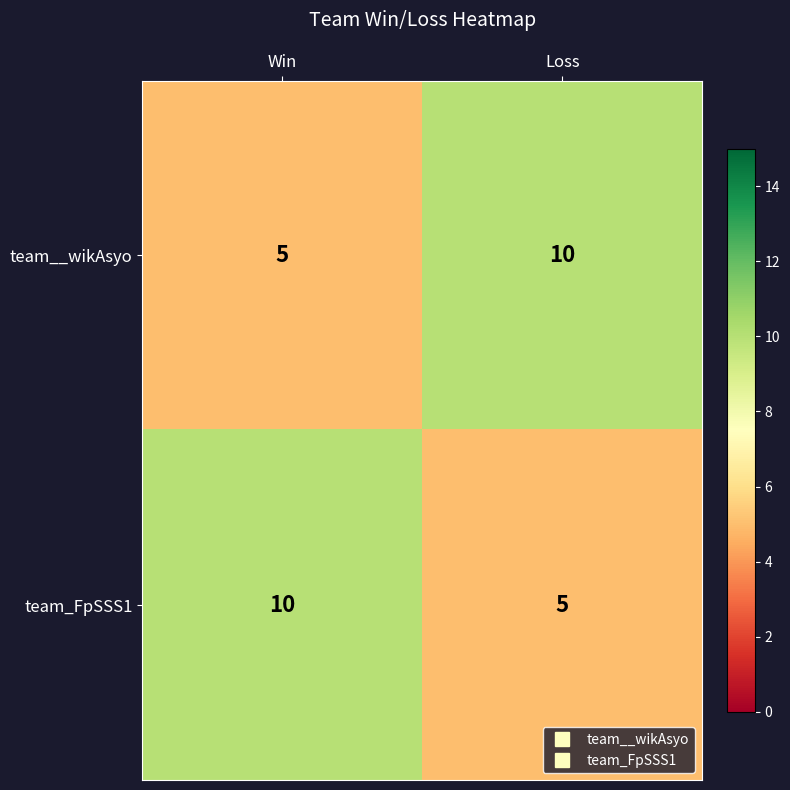

Reading left to right, what are all the values shown in this chart?

team__wikAsyo: 5	10
team_FpSSS1: 10	5